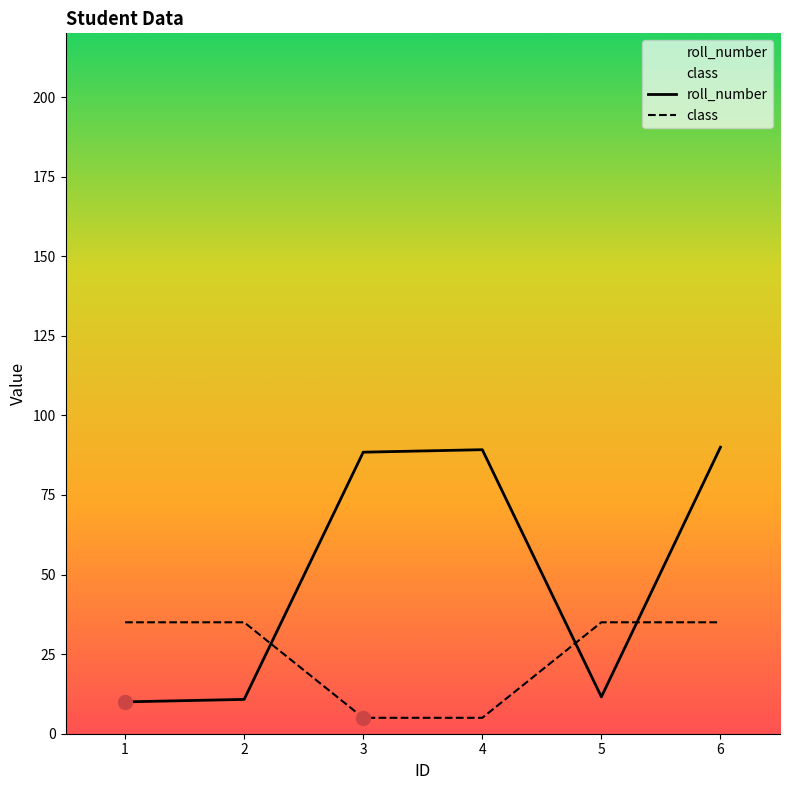

At which category is the sum across all series the highest?

6